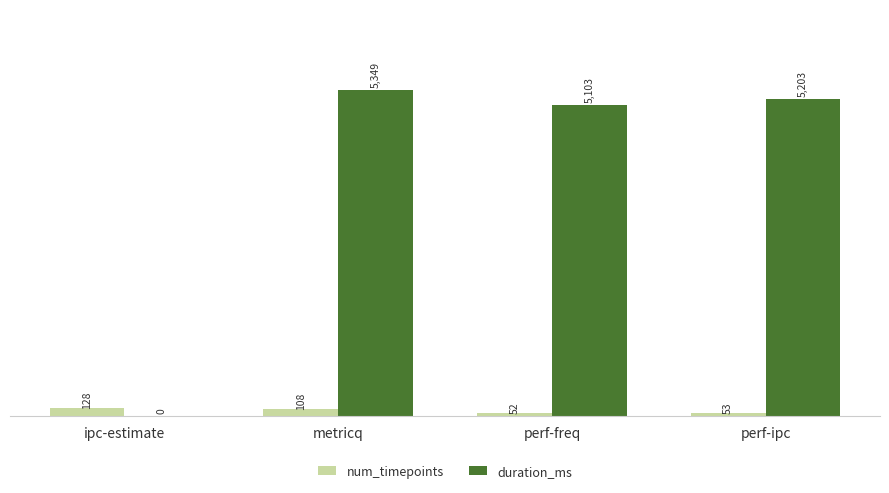

How many categories are shown in the chart?

4